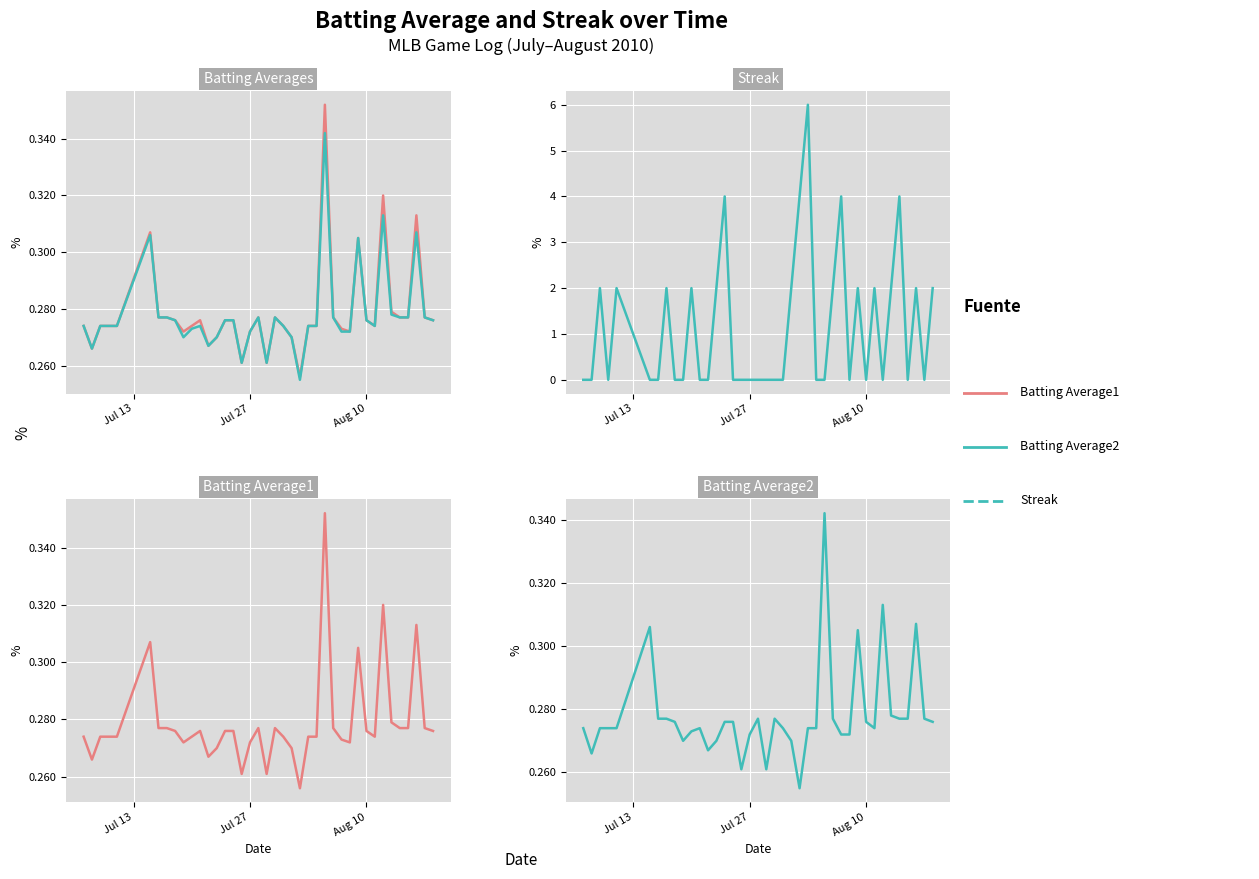

What is the difference between the maximum and minimum values in the Streak series?

6.0